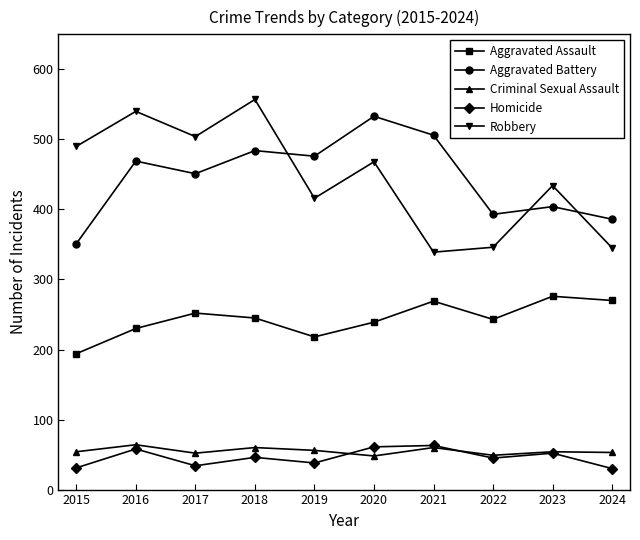

True or false: Robbery has more than 0 interior local peaks.

True